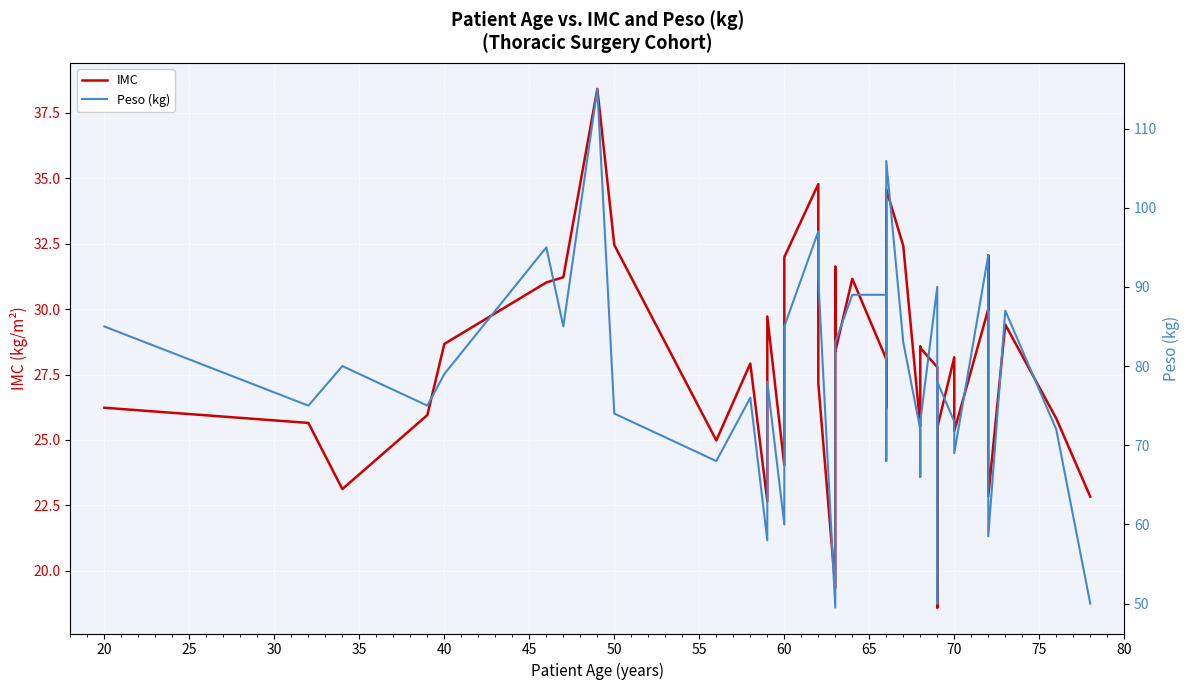

True or false: IMC and Peso (kg) cross at least once.

False